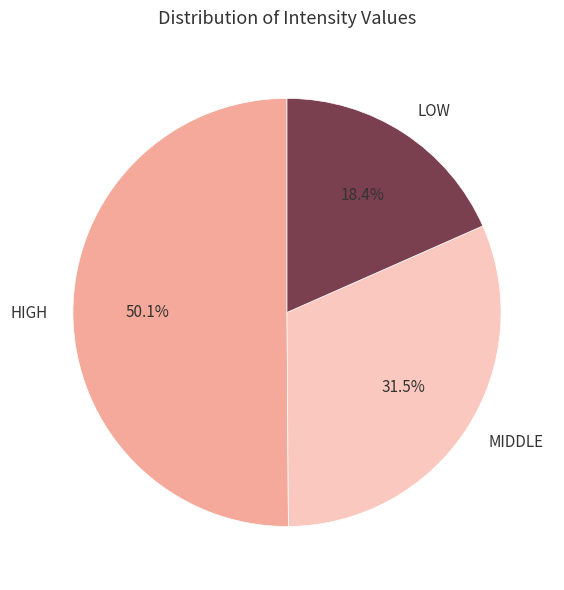

Which has a higher value, MIDDLE or LOW?

MIDDLE